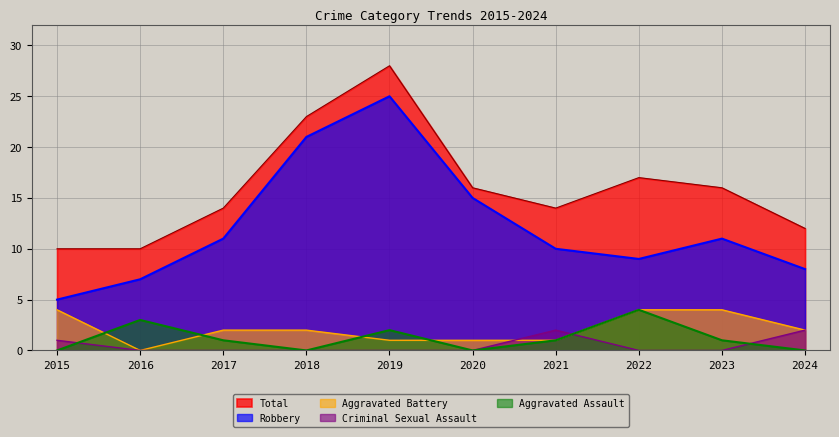

What is the spread (max minus min) of values at 2021?

13